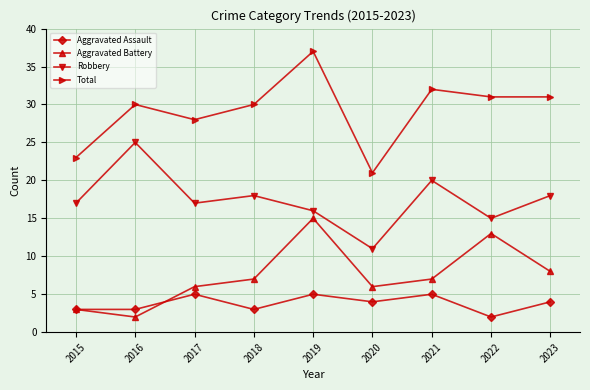

What is the minimum value shown in the chart?

2